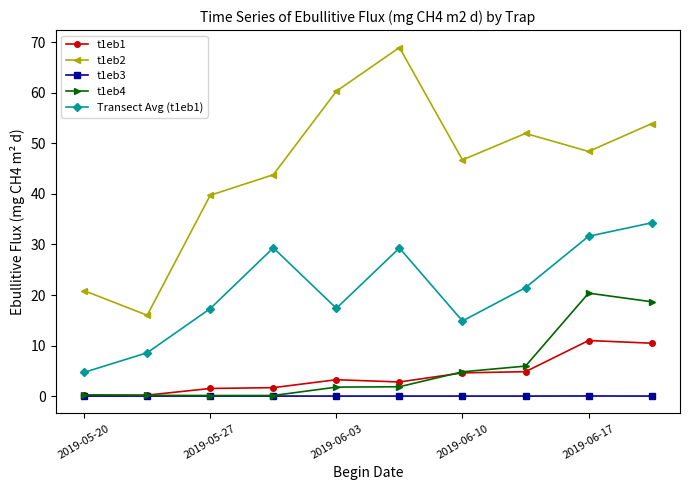

Which series ends up on top after the final intersection of t1eb1 and t1eb4?

t1eb4